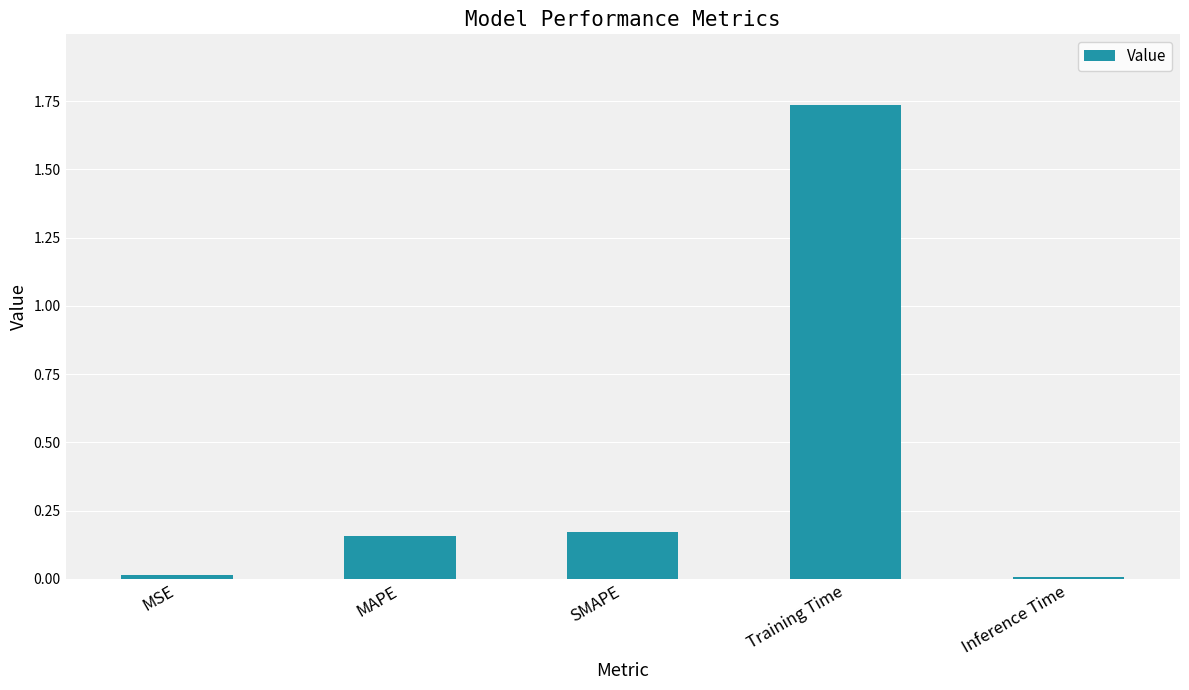

Between Inference Time and MAPE, which is larger?

MAPE